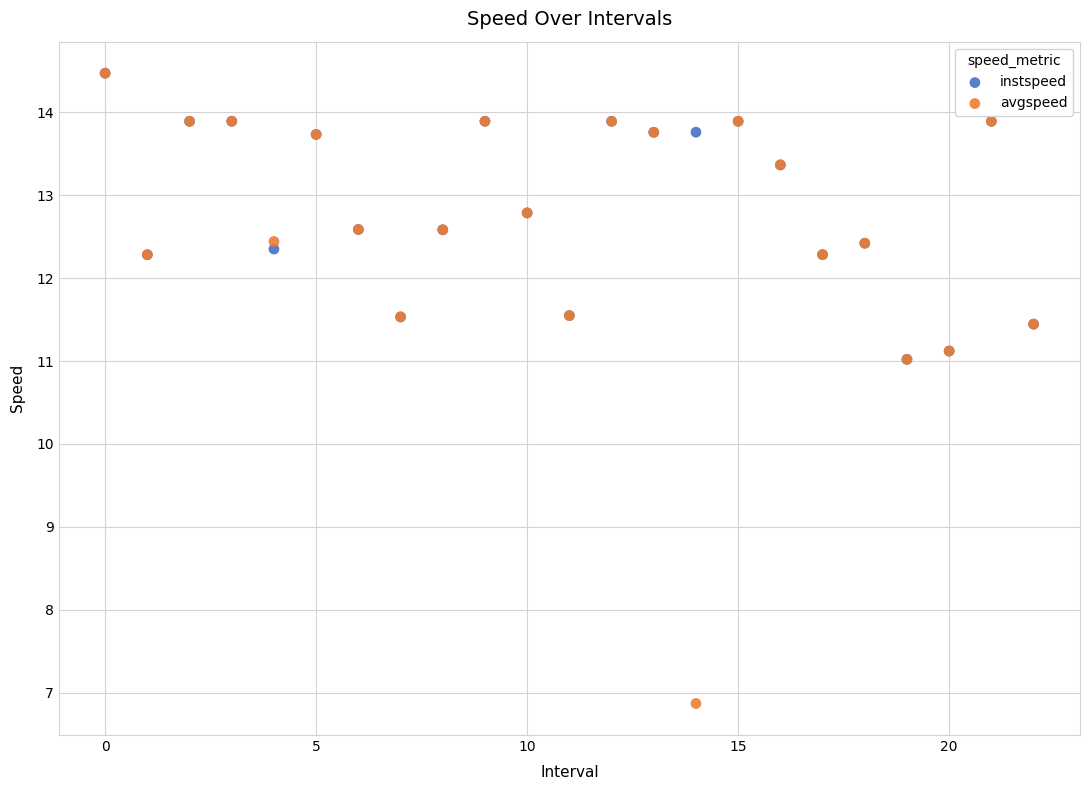

What are all the series names shown in the legend?

instspeed, avgspeed